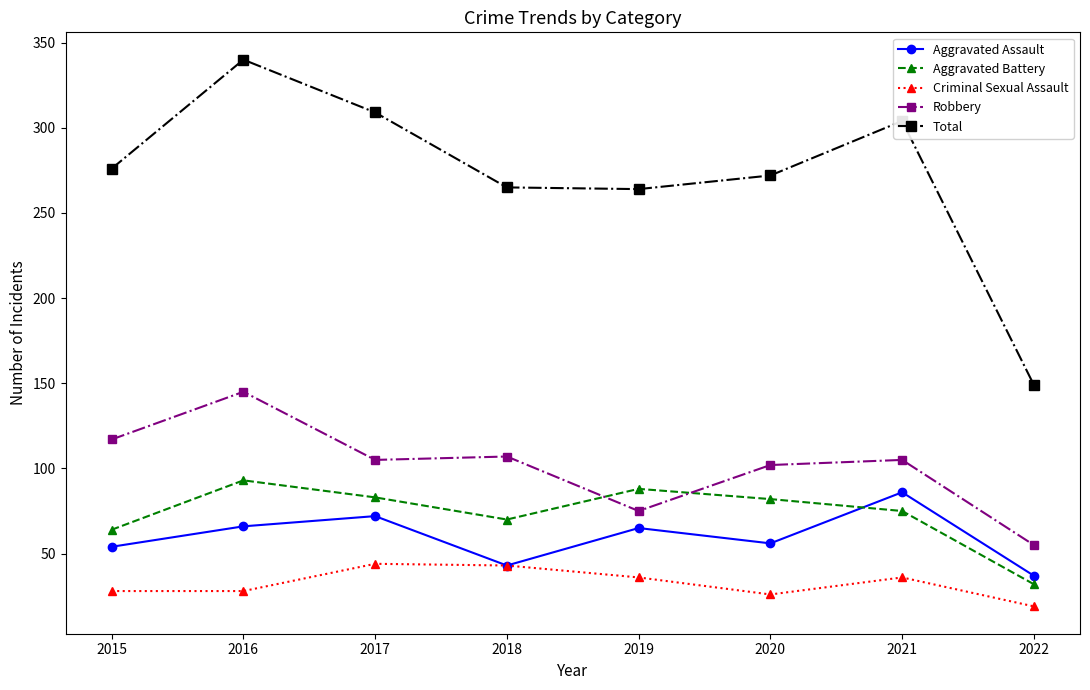

After their last crossing, which series has the higher values: Aggravated Battery or Aggravated Assault?

Aggravated Assault